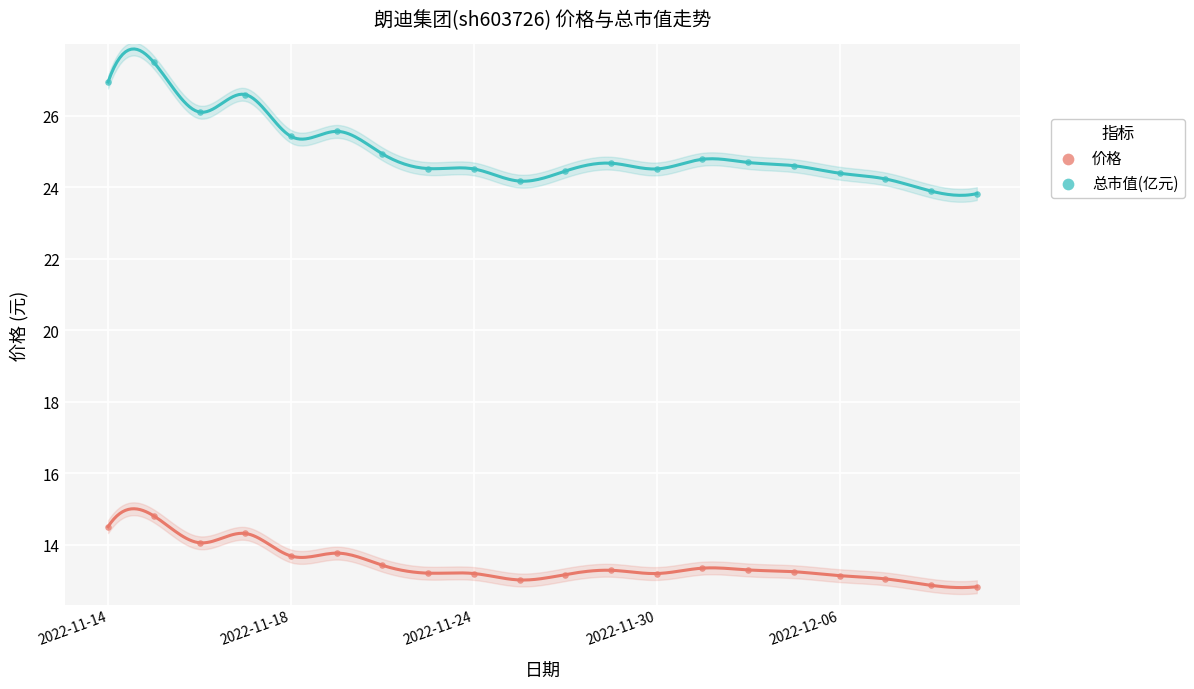

What are all the series names shown in the legend?

价格, 总市值(亿元)